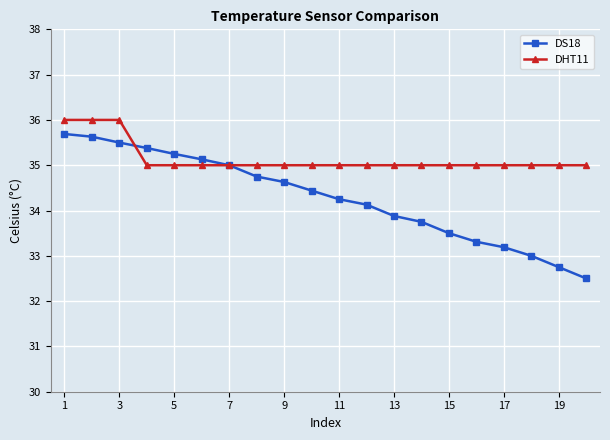

Which series has the largest total across all categories?

DHT11